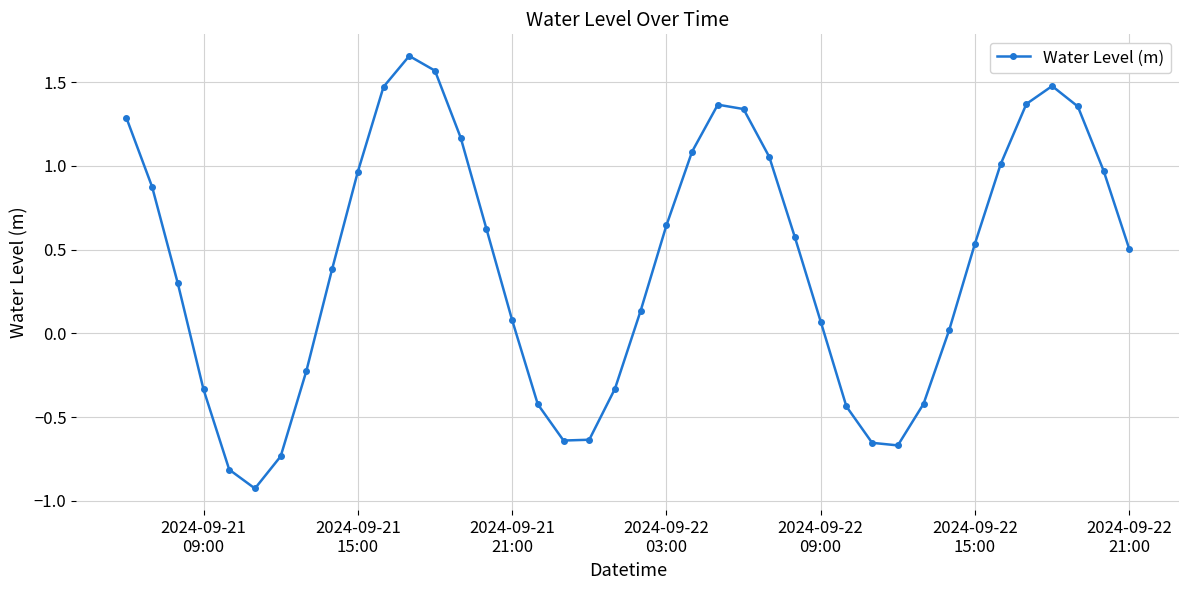

How many interior local valleys (lower than both neighbors) does the data have?

3